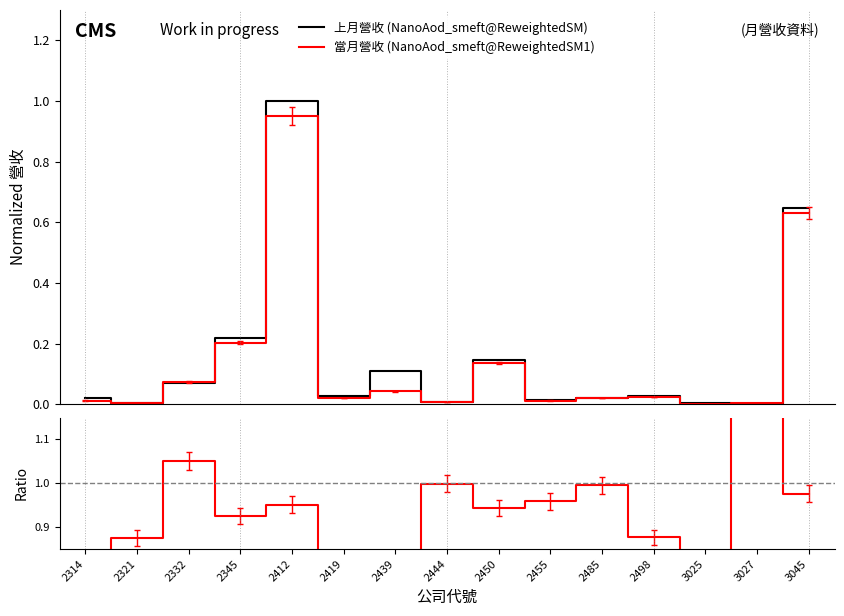

Rank the series at 2485 from highest to lowest value.

比率, 上月營收, 當月營收